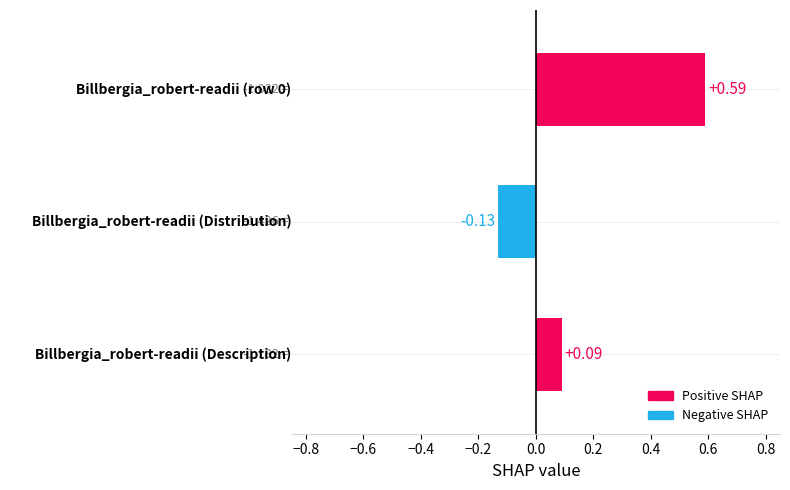

What is the average value?

0.2